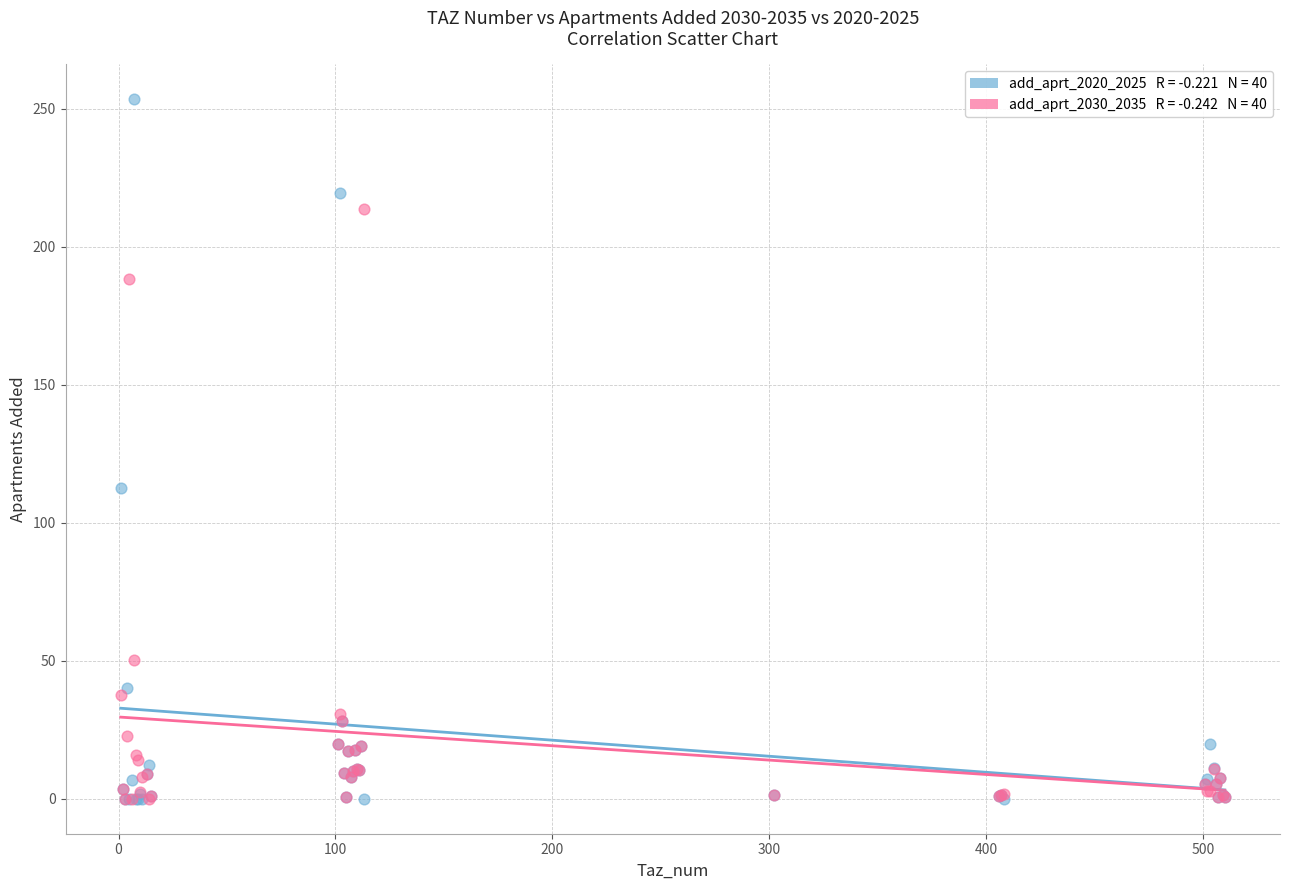

Across all series, what Y value is closest to 126?

112.7